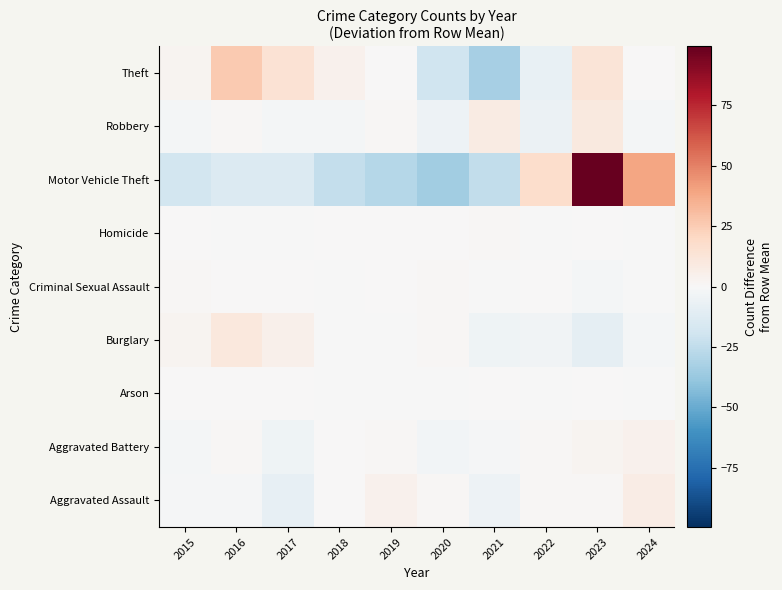

Which label corresponds to the smallest value in the chart?

2020